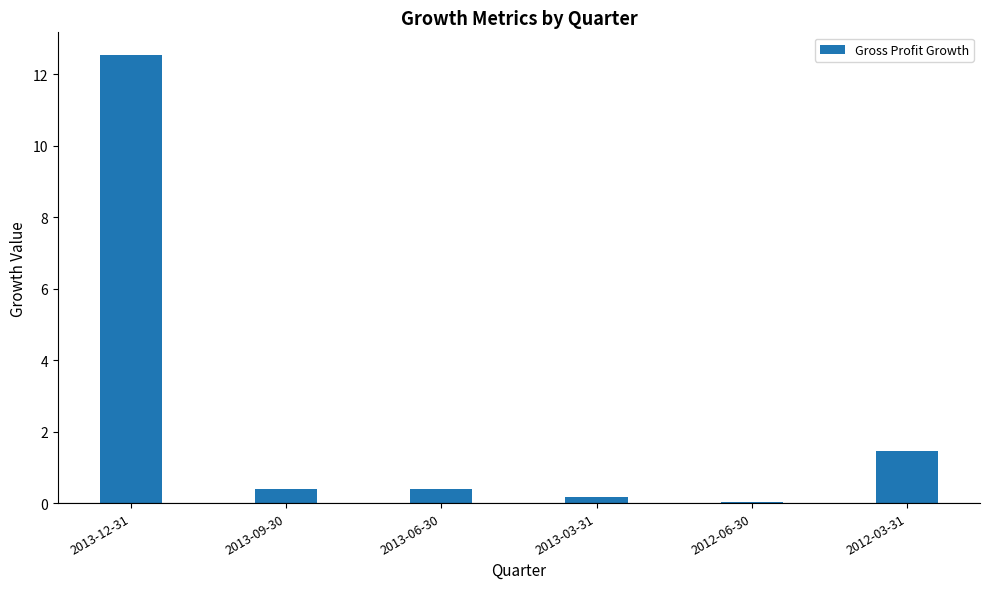

Is it true that the value at 2013-06-30 is 0.4?

True